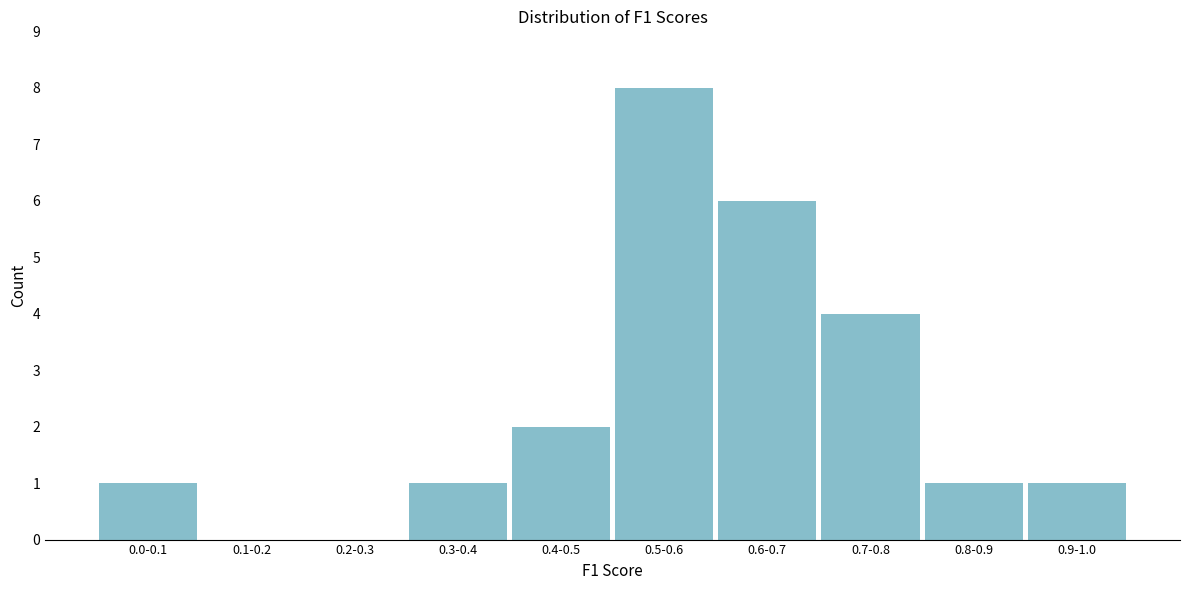

Reading right to left, list all the values displayed in this chart.

0.9-1.0=1	0.8-0.9=1	0.7-0.8=4	0.6-0.7=6	0.5-0.6=8	0.4-0.5=2	0.3-0.4=1	0.2-0.3=0	0.1-0.2=0	0.0-0.1=1